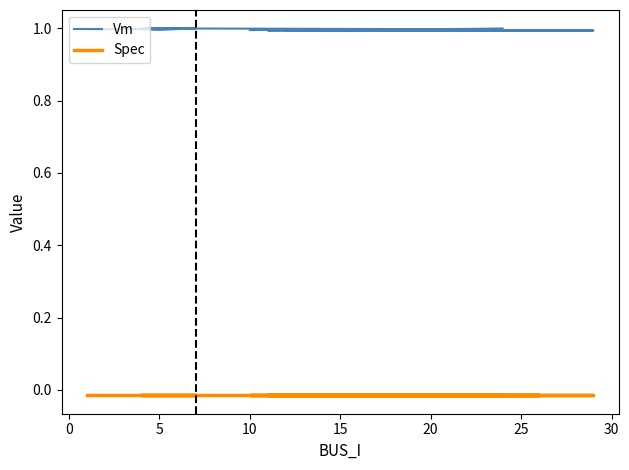

What is the label of the 12th point from the left?

20